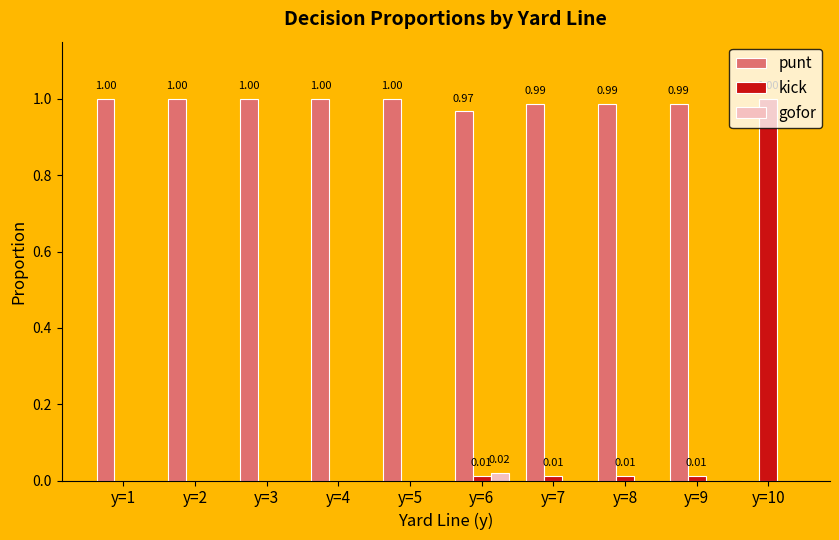

What is the maximum value shown in the chart?

1.0